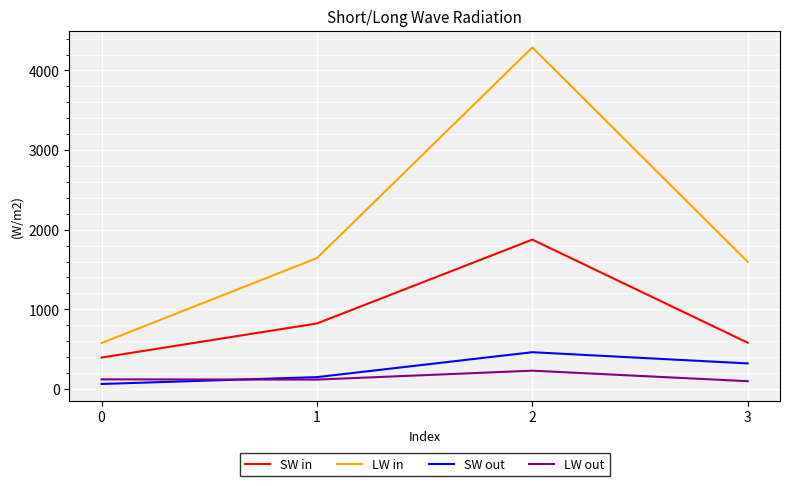

What is the sum of the LW out values at 3 and 2?

326